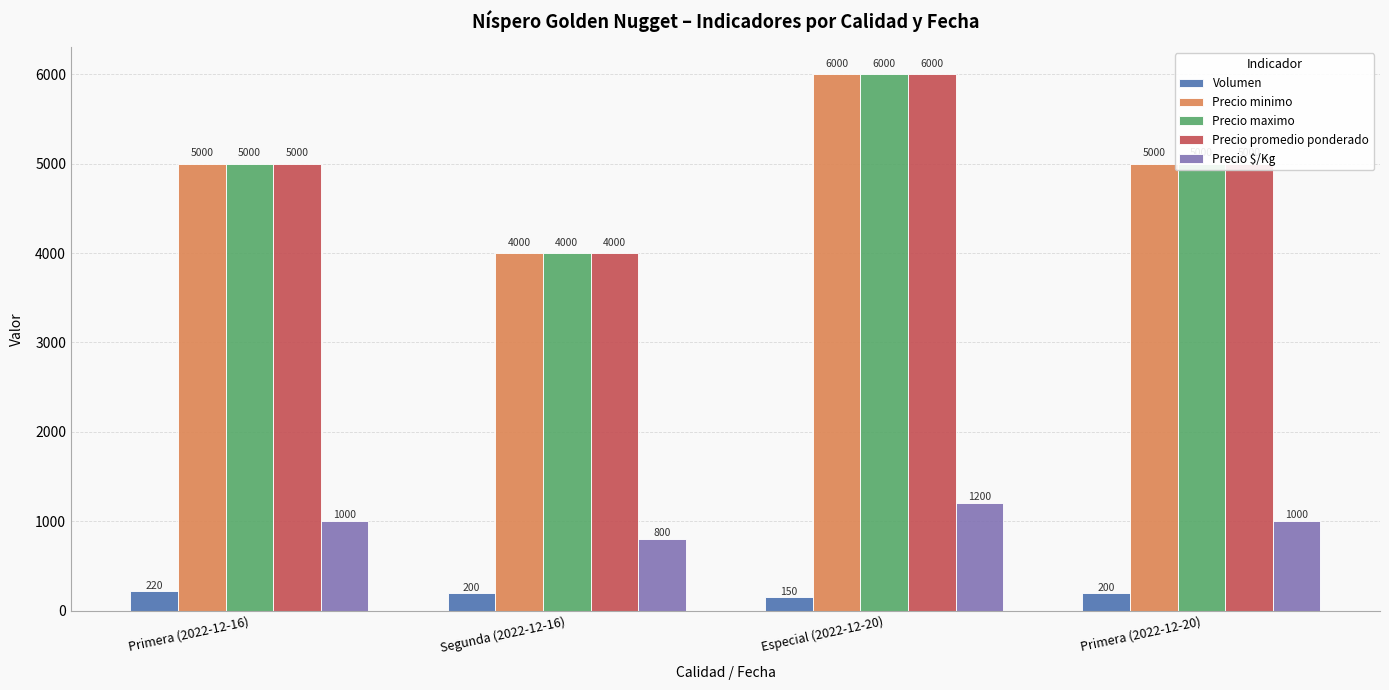

The Precio promedio ponderado series shows 941 at Segunda (2022-12-16). True or false?

False